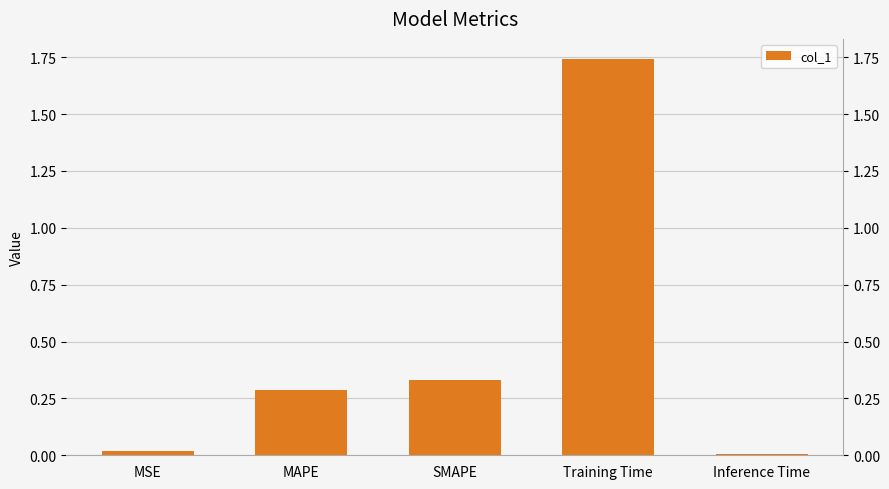

The value at SMAPE is 0.6. True or false?

False